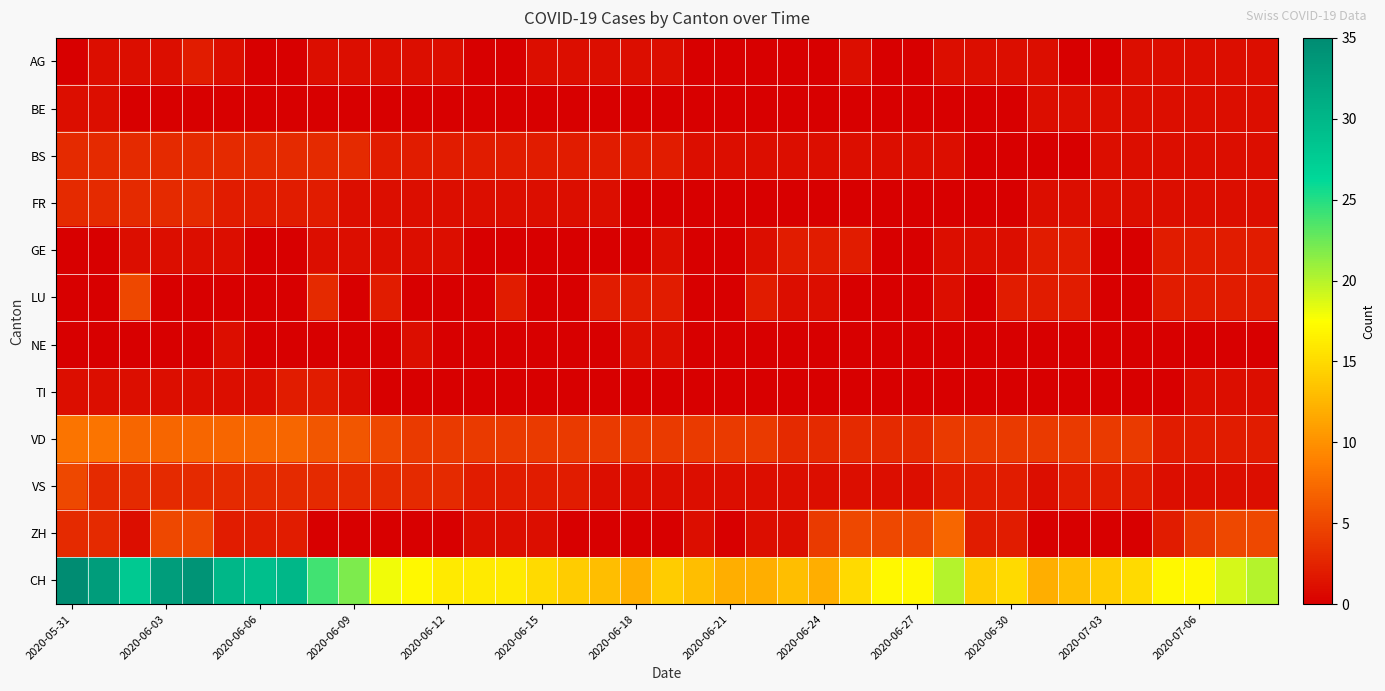

How many distinct data groups are displayed?

12